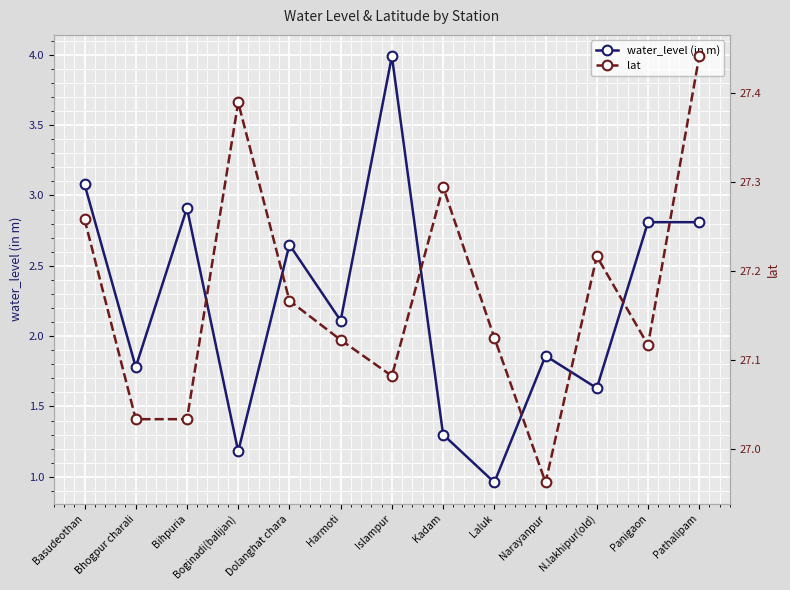

What is the difference between the maximum and minimum values in the water_level (in m) series?

3.0